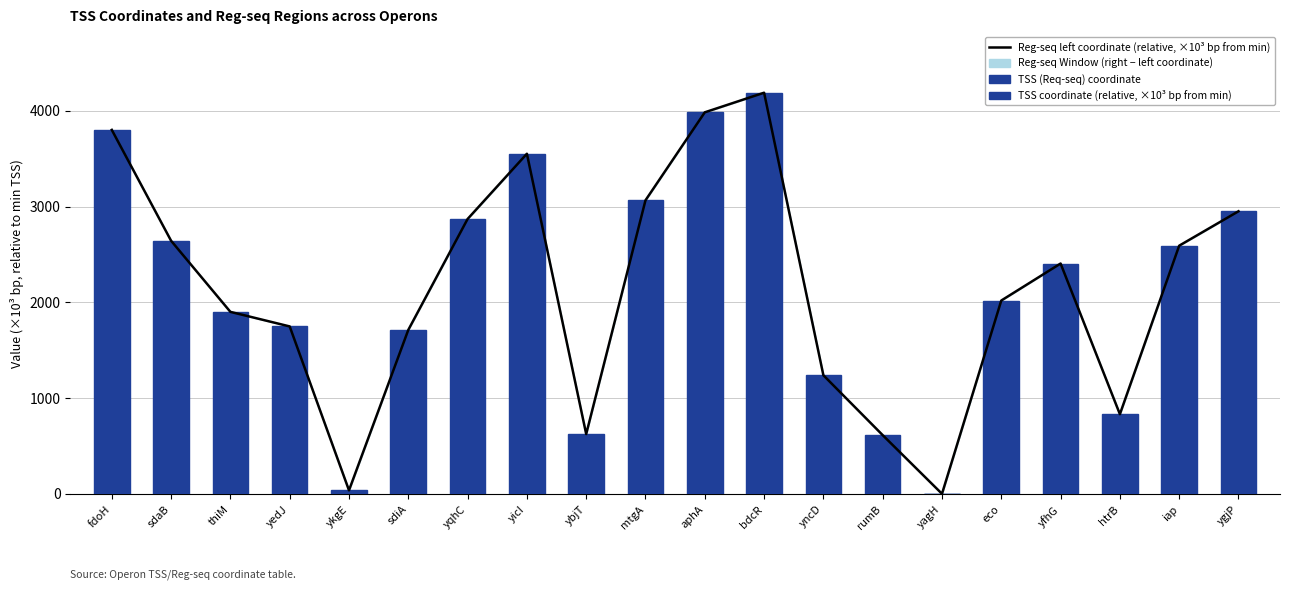

What is the total value across all series at eco?

4037.1